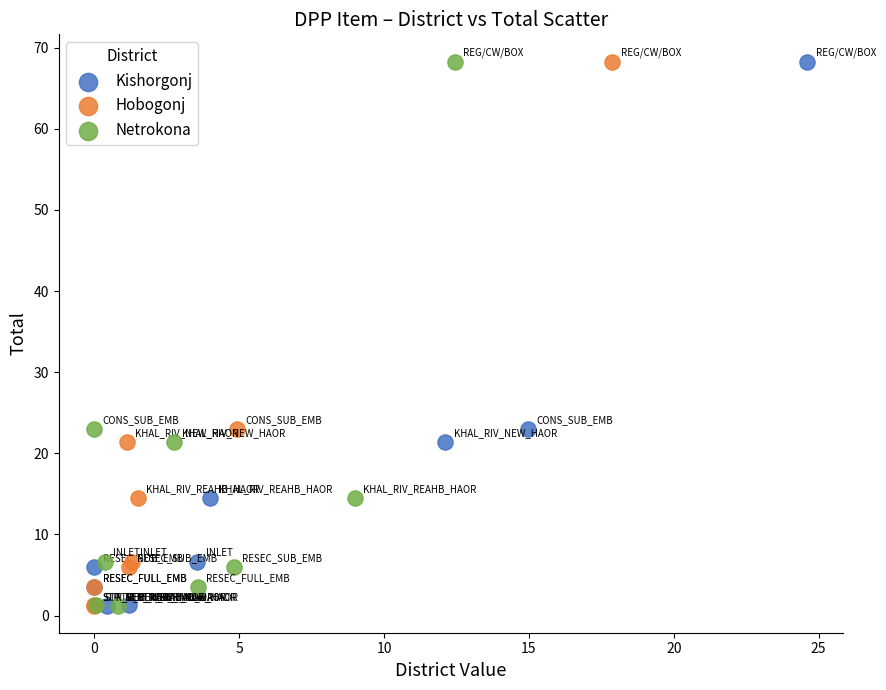

What are all the series names shown in the legend?

Kishorgonj, Hobogonj, Netrokona